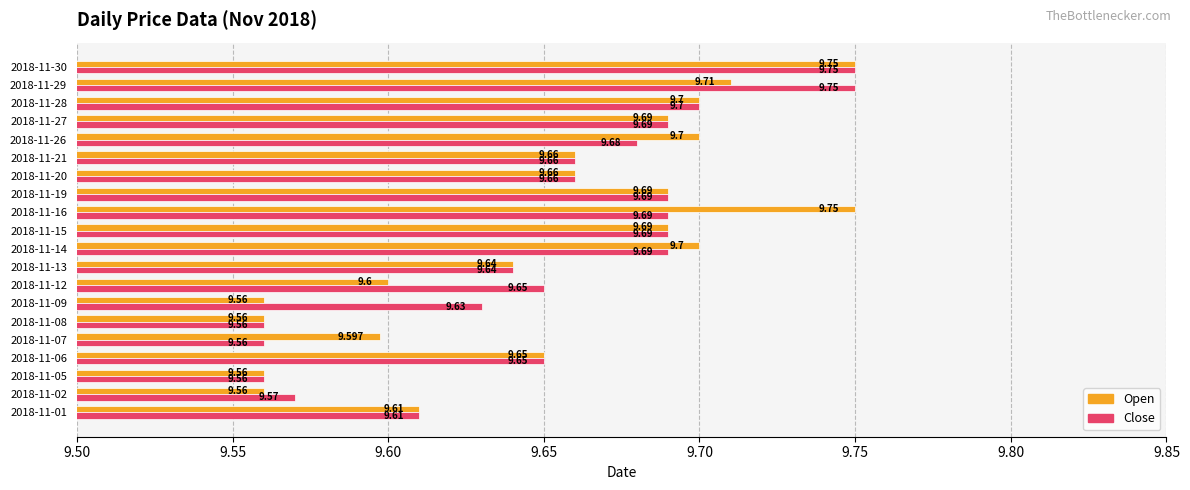

What is the sum of all Close values?

193.1